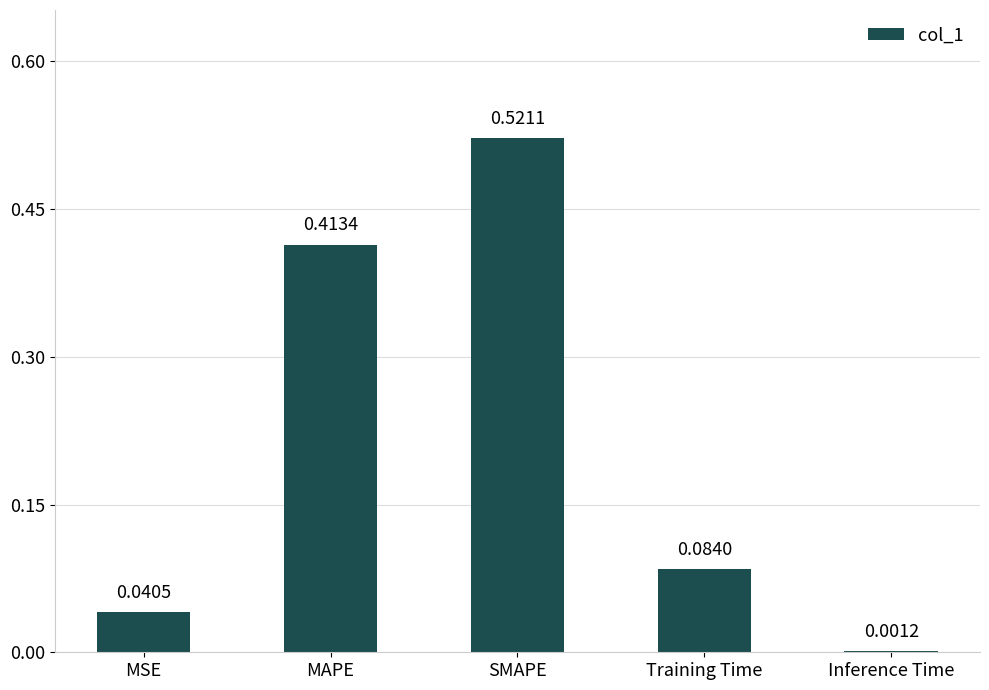

What is the sum of all values?

1.1